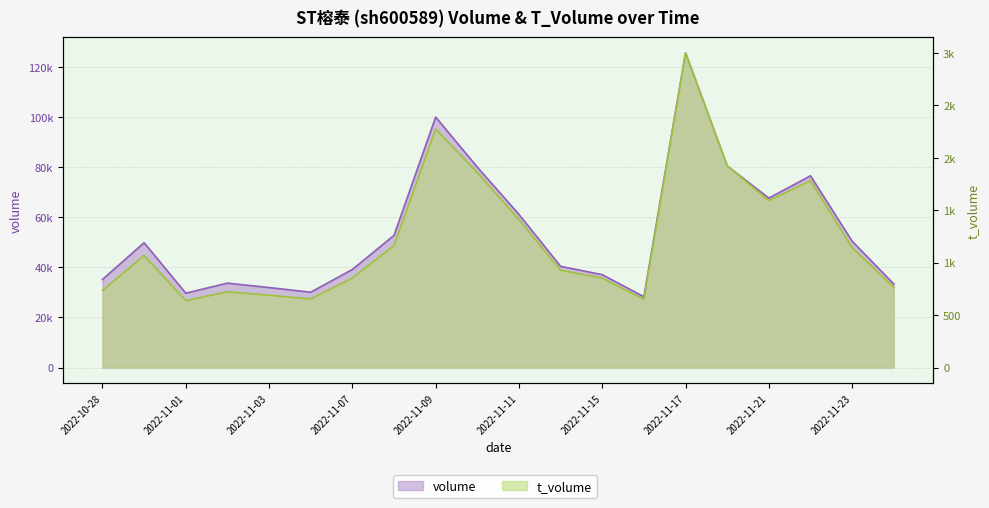

Reading left to right, transcribe all the data shown in this chart.

volume: 2022-10-28=35156	2022-10-31=49809	2022-11-01=29679	2022-11-02=33676	2022-11-03=31922	2022-11-04=30064	2022-11-07=39138	2022-11-08=52745	2022-11-09=99961	2022-11-10=79964	2022-11-11=61104	2022-11-14=40380	2022-11-15=37066	2022-11-16=28252	2022-11-17=125559	2022-11-18=80456	2022-11-21=67621	2022-11-22=76520	2022-11-23=50409	2022-11-24=33326
t_volume: 2022-10-28=734	2022-10-31=1069	2022-11-01=638	2022-11-02=723	2022-11-03=690	2022-11-04=655	2022-11-07=854	2022-11-08=1164	2022-11-09=2274	2022-11-10=1860	2022-11-11=1412	2022-11-14=928	2022-11-15=853	2022-11-16=652	2022-11-17=3001	2022-11-18=1925	2022-11-21=1592	2022-11-22=1783	2022-11-23=1145	2022-11-24=765